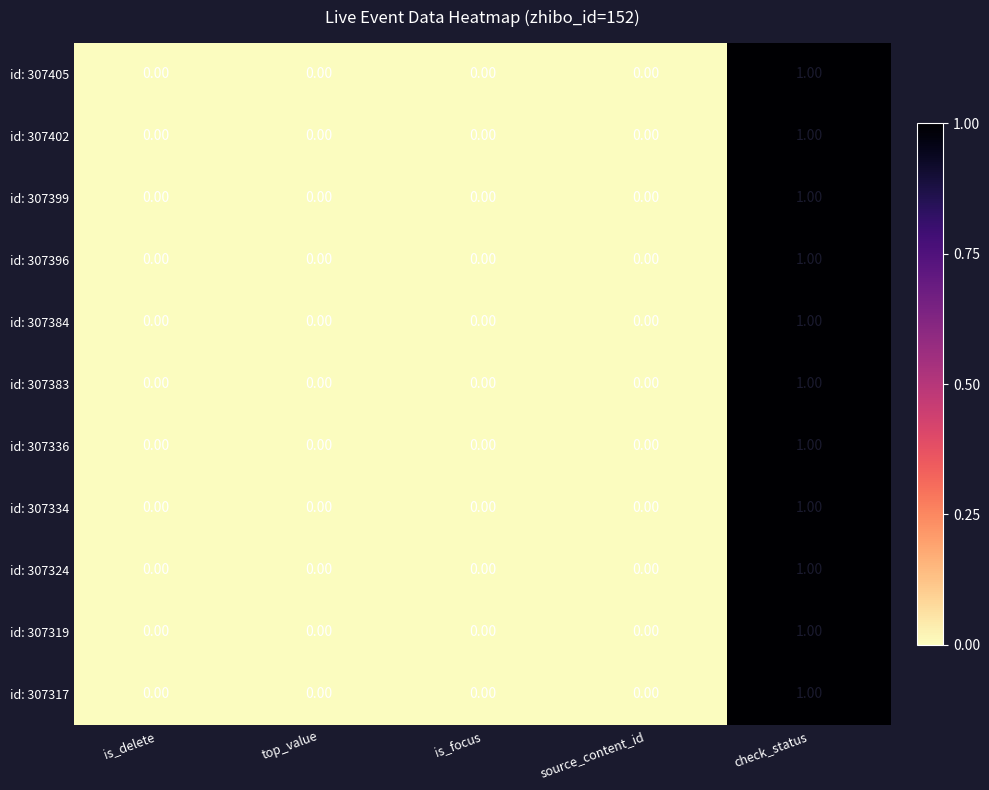

Which category has the highest value in the id: 307402 series?

check_status